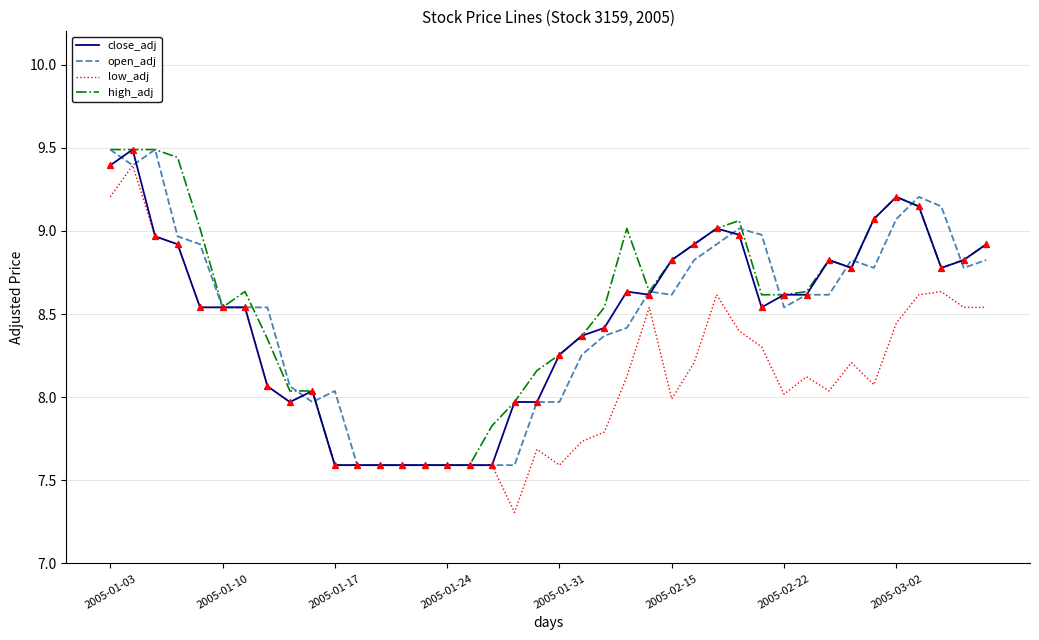

Which series has the largest total across all categories?

high_adj